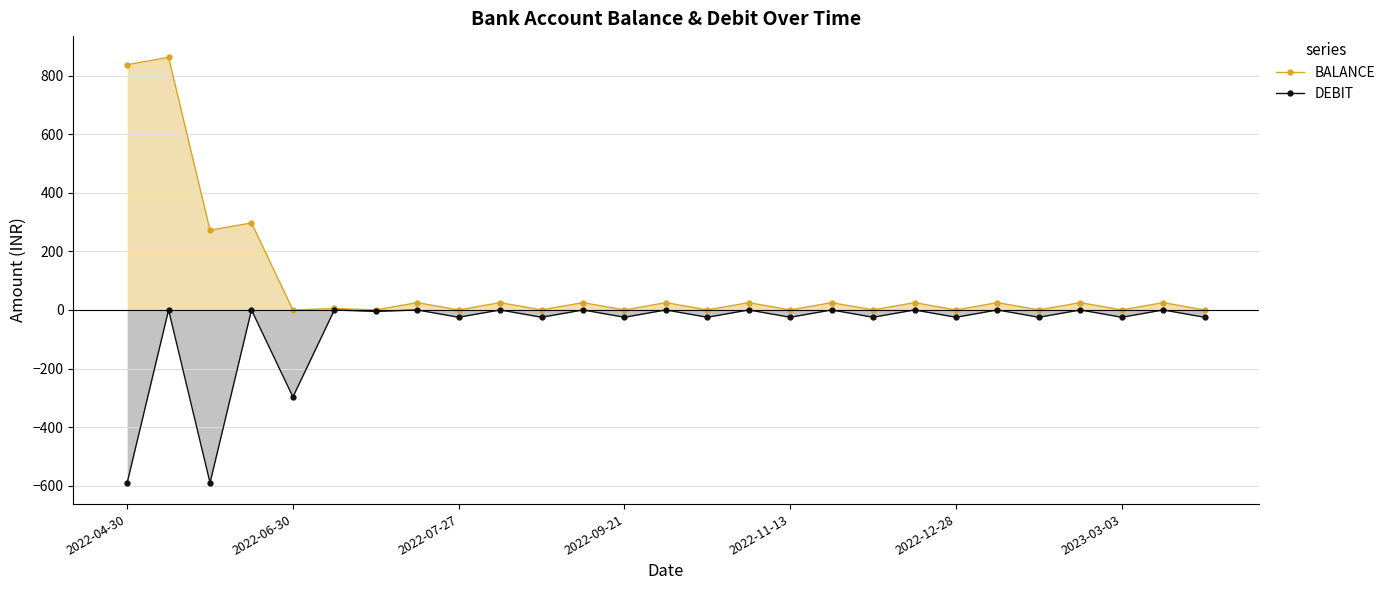

Is it true that BALANCE equals 24.9 at 11?

True